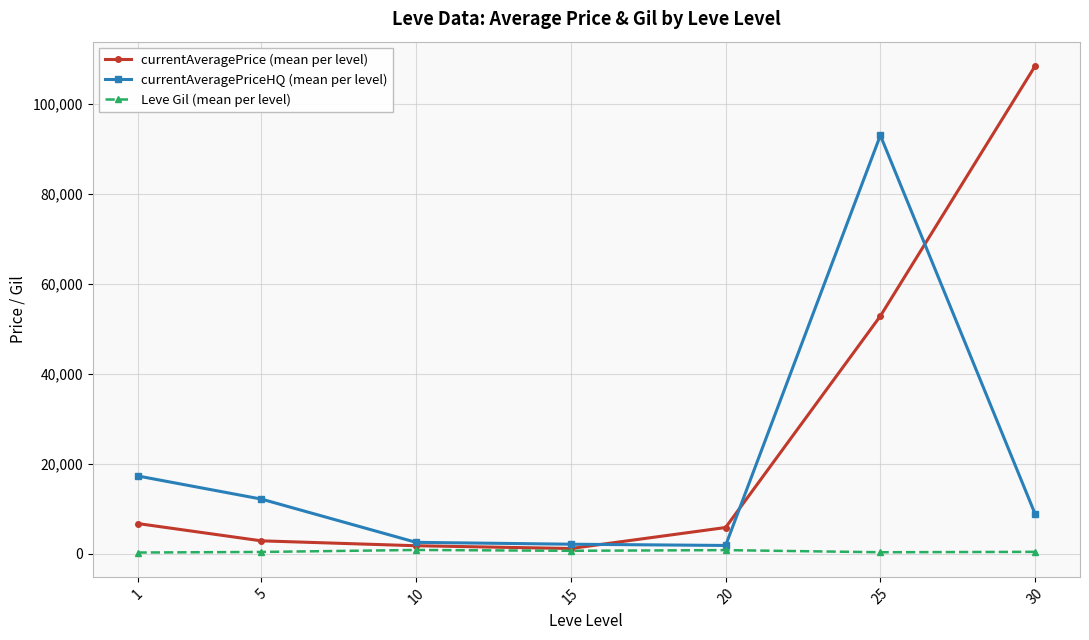

True or false: Leve Gil (mean per level) and currentAveragePriceHQ (mean per level) intersect in this chart.

False